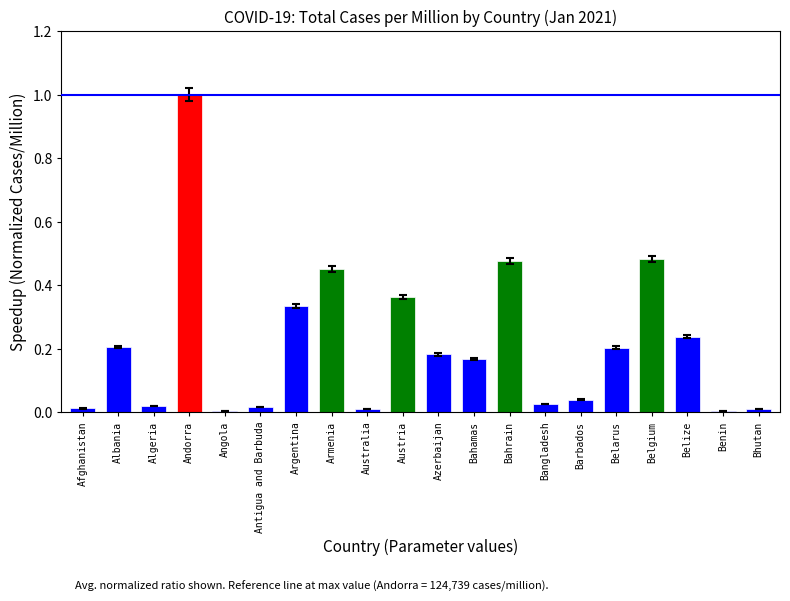

The value at Azerbaijan is 0.3. True or false?

False